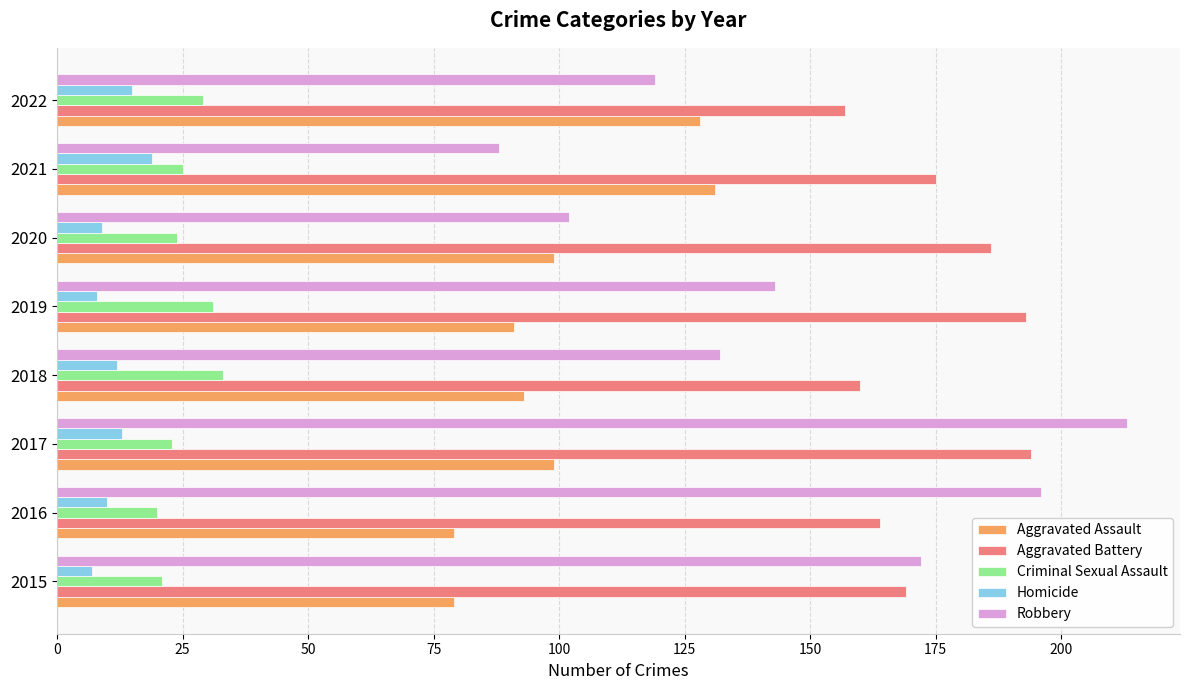

What is the approximate value of Aggravated Assault at 2015?

79